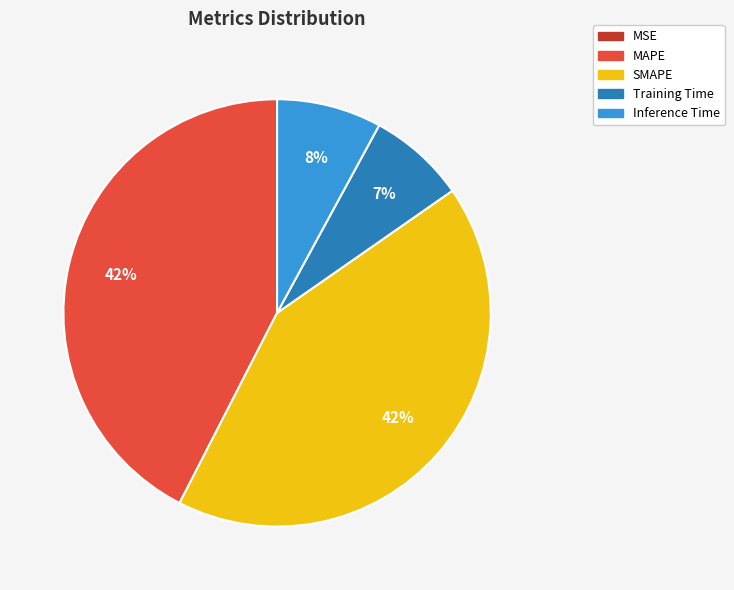

To the nearest percent, what portion does Training Time represent?

7%